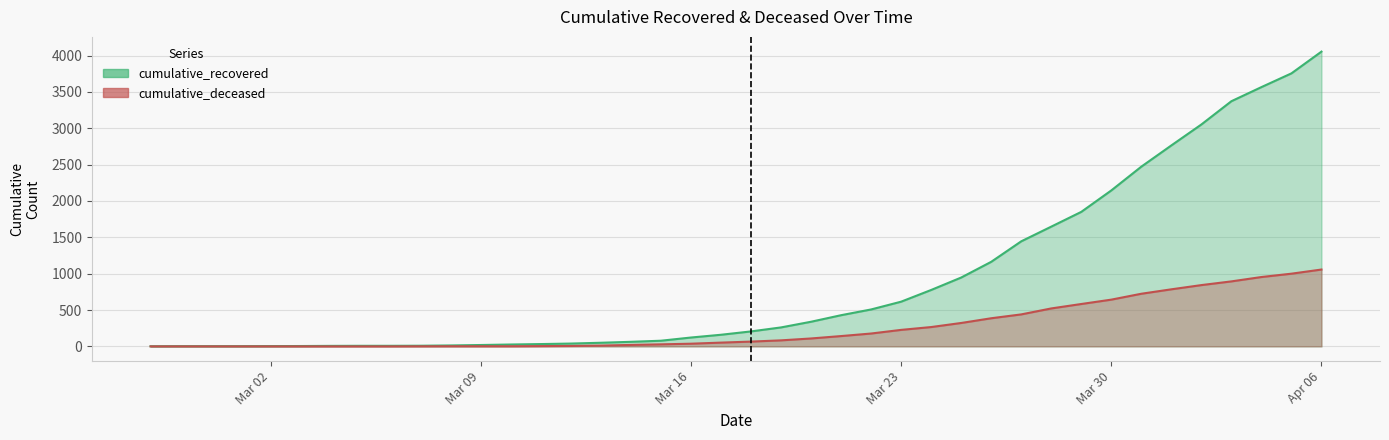

How many lines are shown in the chart?

2